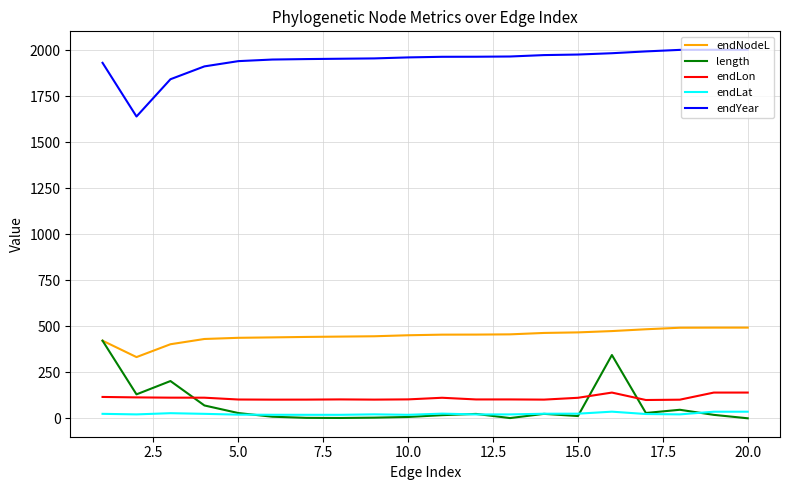

True or false: endYear and length intersect in this chart.

False